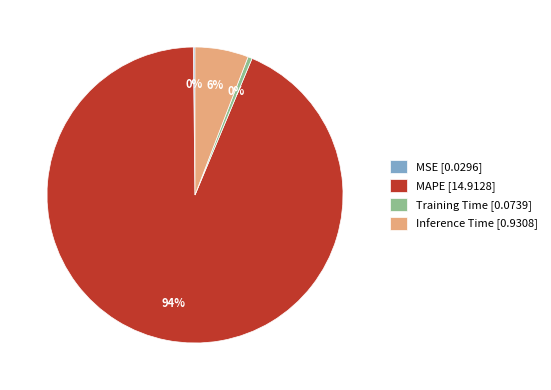

Is it true that Inference Time is 13% of the pie?

False